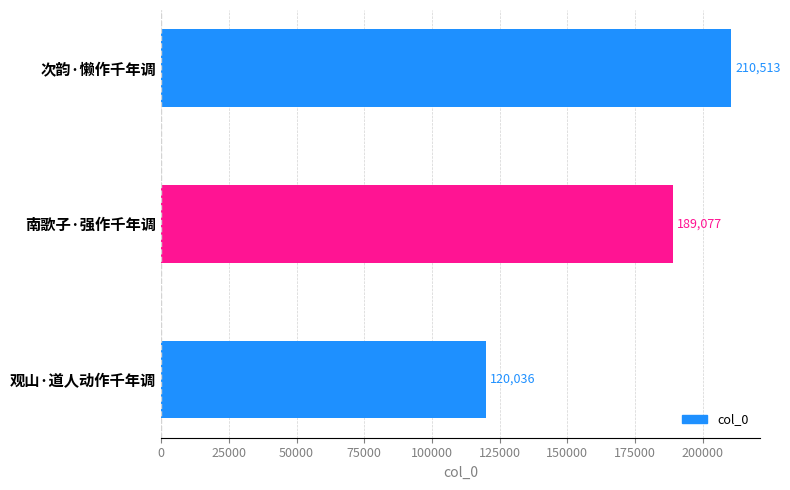

Reading bottom to top, what are all the values shown in this chart?

120036	189077	210513